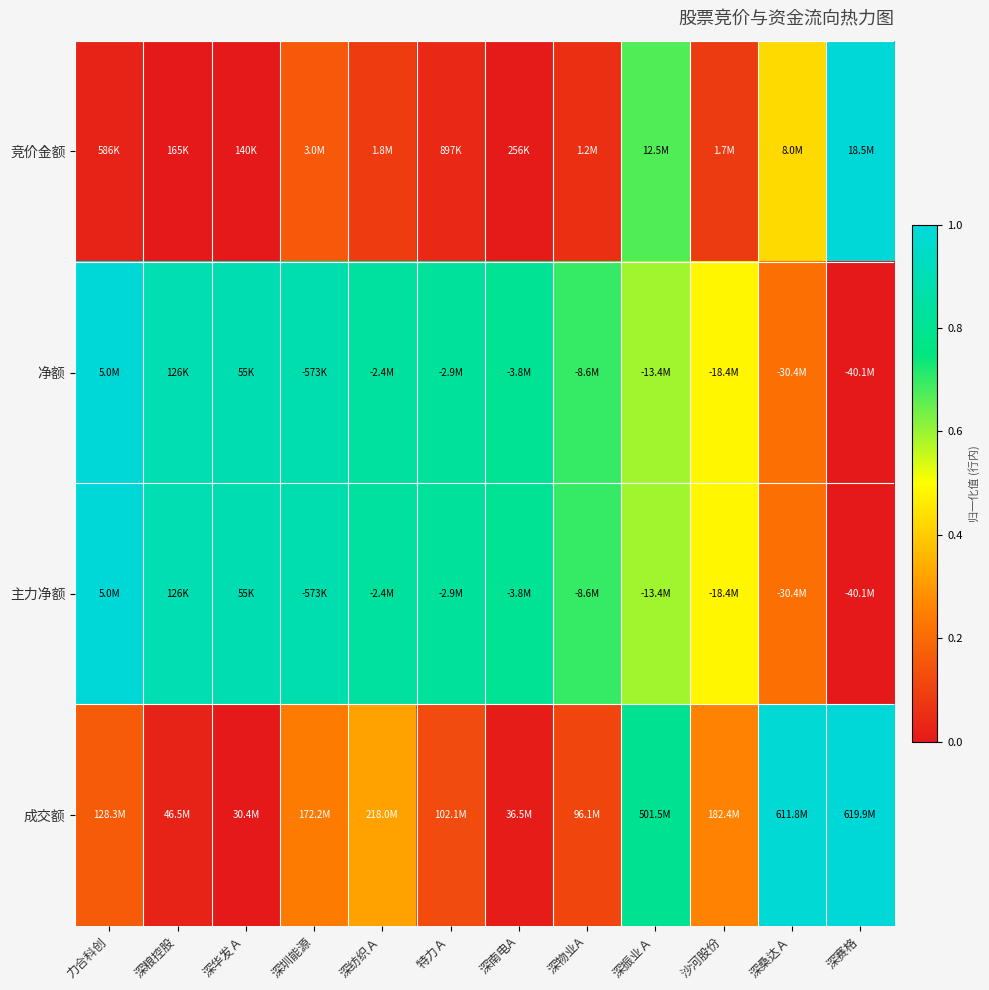

Which series changed the most between 特力Ａ and 沙河股份?

净额